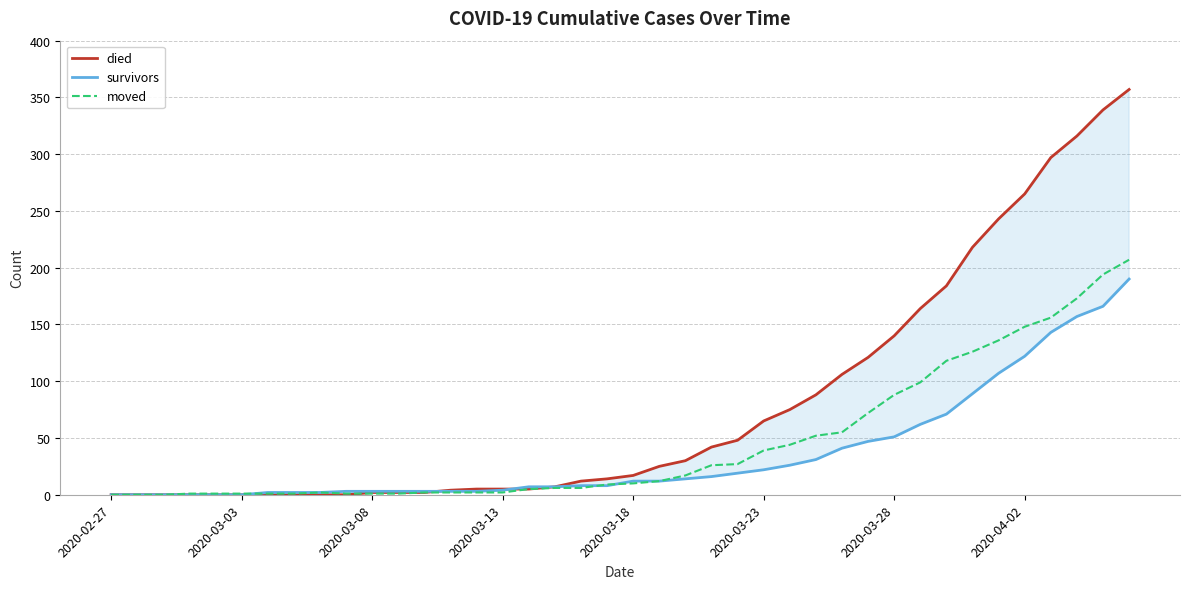

Which series has the largest total across all categories?

died